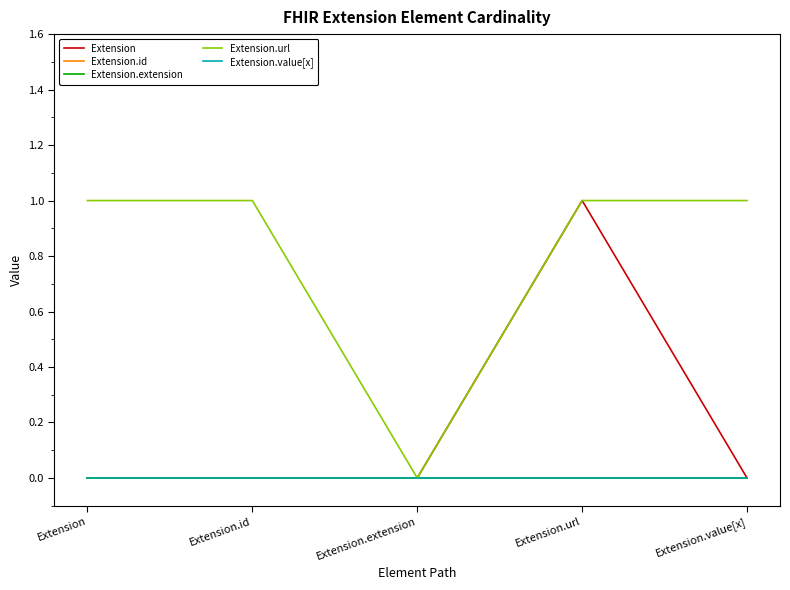

At which category is the sum across all series the highest?

Extension.url